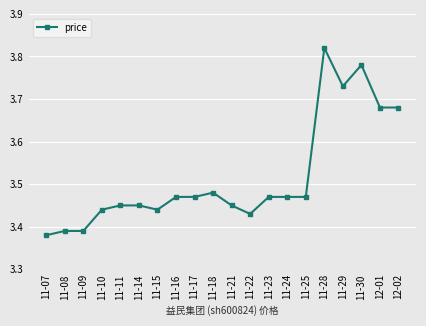

Does the chart have visible grid lines?

Yes